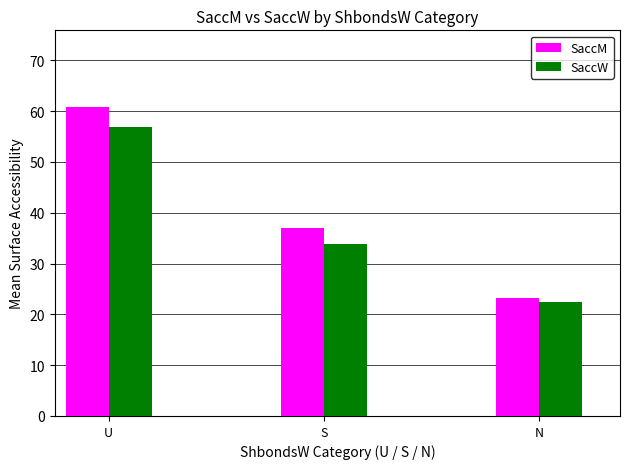

At which label does SaccW reach its peak?

U